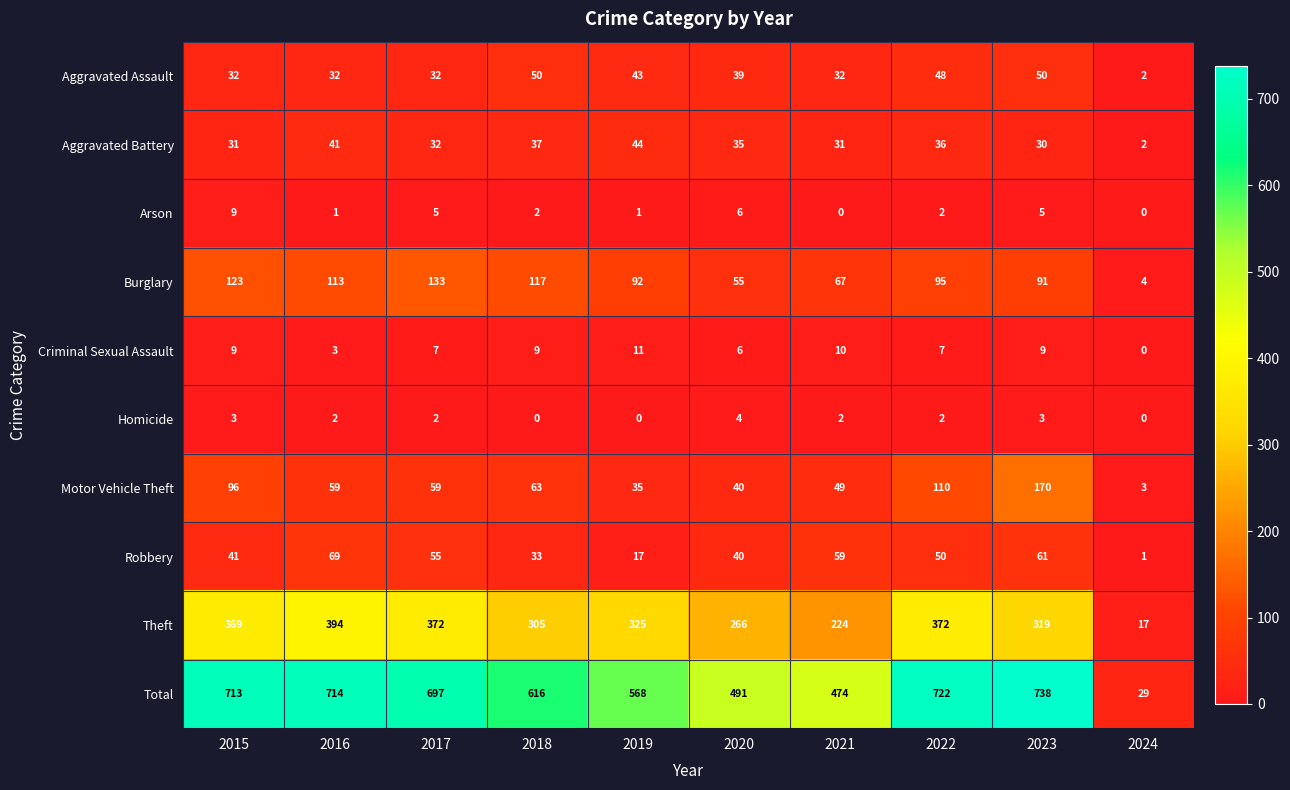

The value of Aggravated Assault at 2023 is 73. True or false?

False